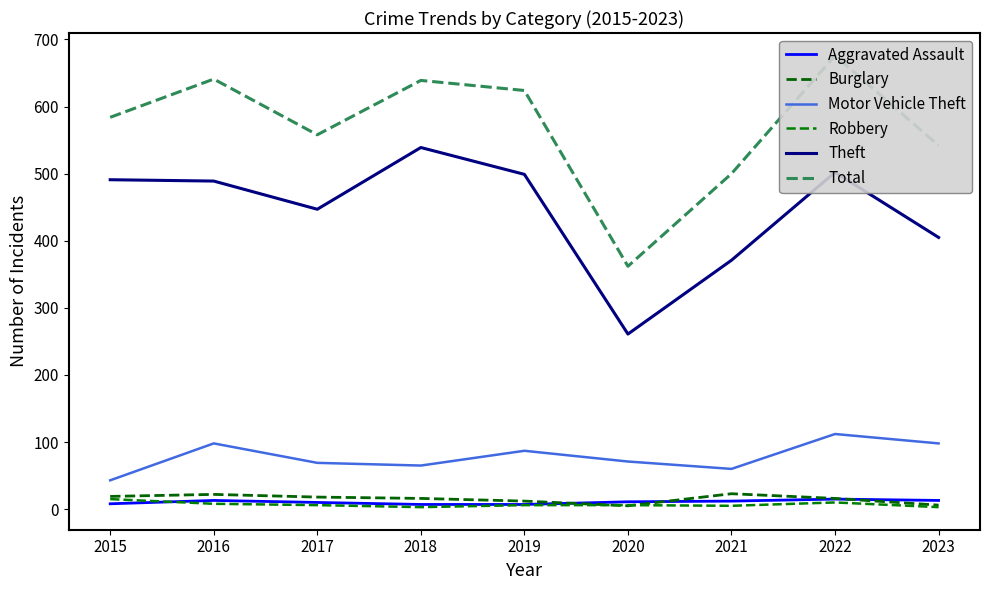

List the labels in order of Theft value, smallest first.

2020, 2021, 2023, 2017, 2016, 2015, 2019, 2022, 2018